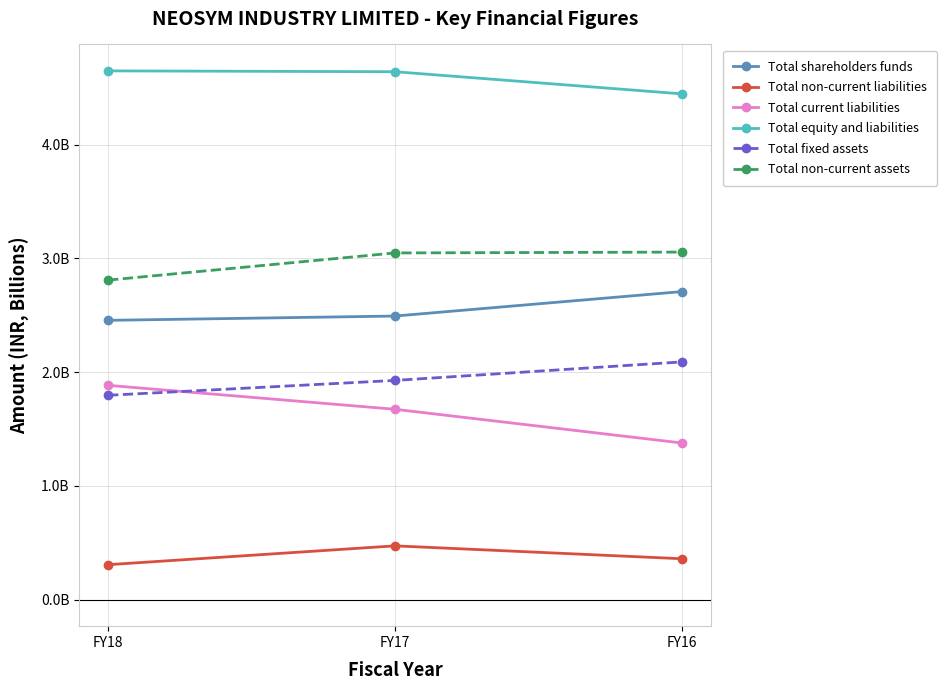

What is the smallest value displayed?

0.3